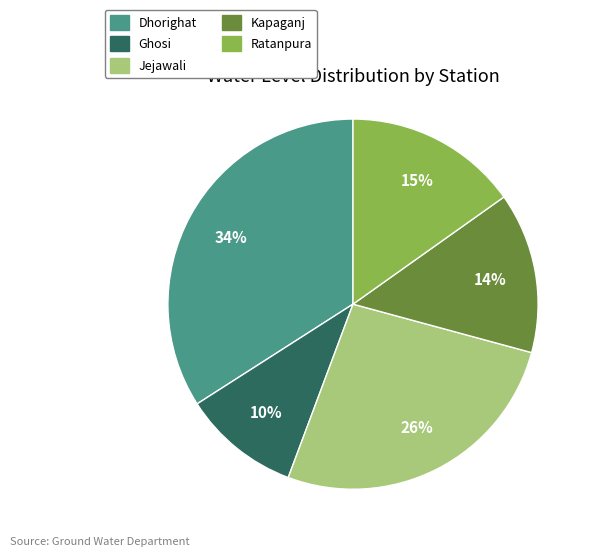

Is there a majority slice in this chart?

No